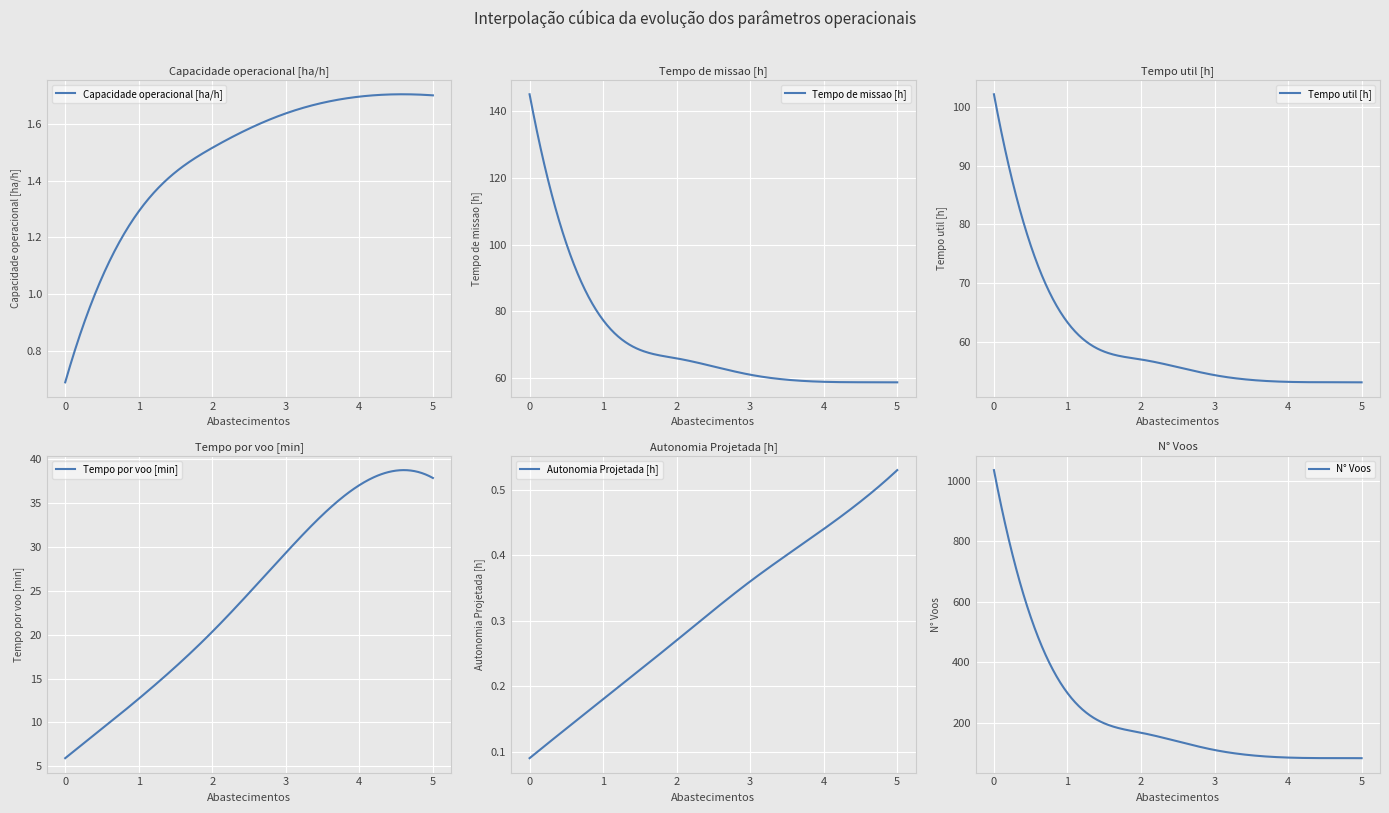

True or false: N° Voos and Tempo de missao [h] intersect in this chart.

False